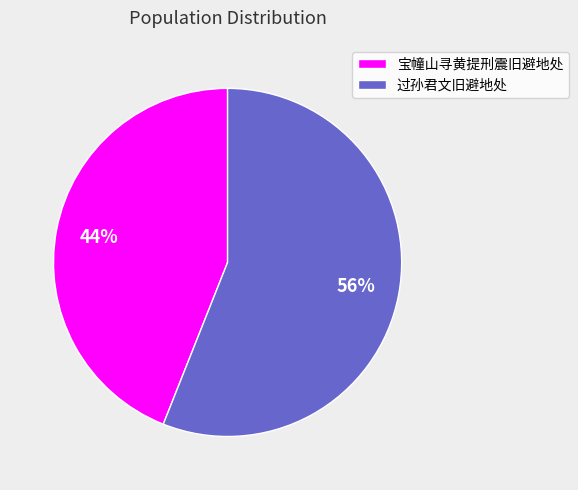

Rank the categories by value from highest to lowest.

过孙君文旧避地处, 宝幢山寻黄提刑震旧避地处